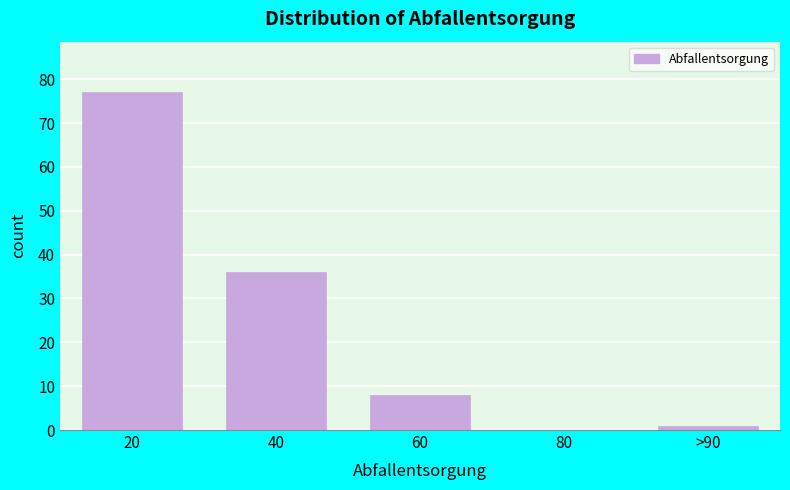

Reading left to right, extract all data points from this chart.

20=77	40=36	60=8	80=0	>90=1